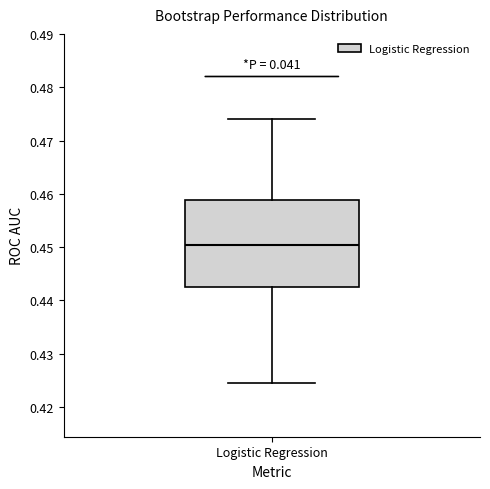

Transcribe this box plot: give where the median line is, the range the box spans, and where the two whiskers end, as read against the y-axis. The values are not printed on the chart, so give them approximately, as read against the axis.

median 0.450, box 0.442 to 0.459, whiskers 0.424 to 0.474